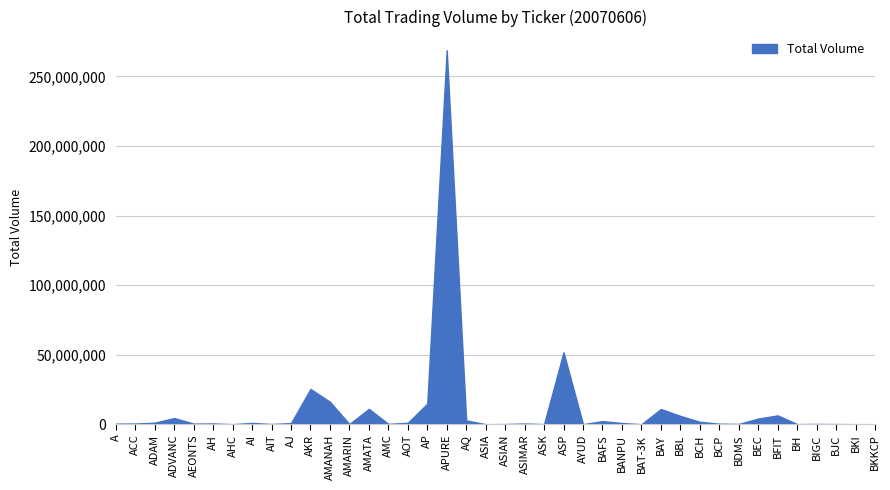

What is the smallest value displayed?

630